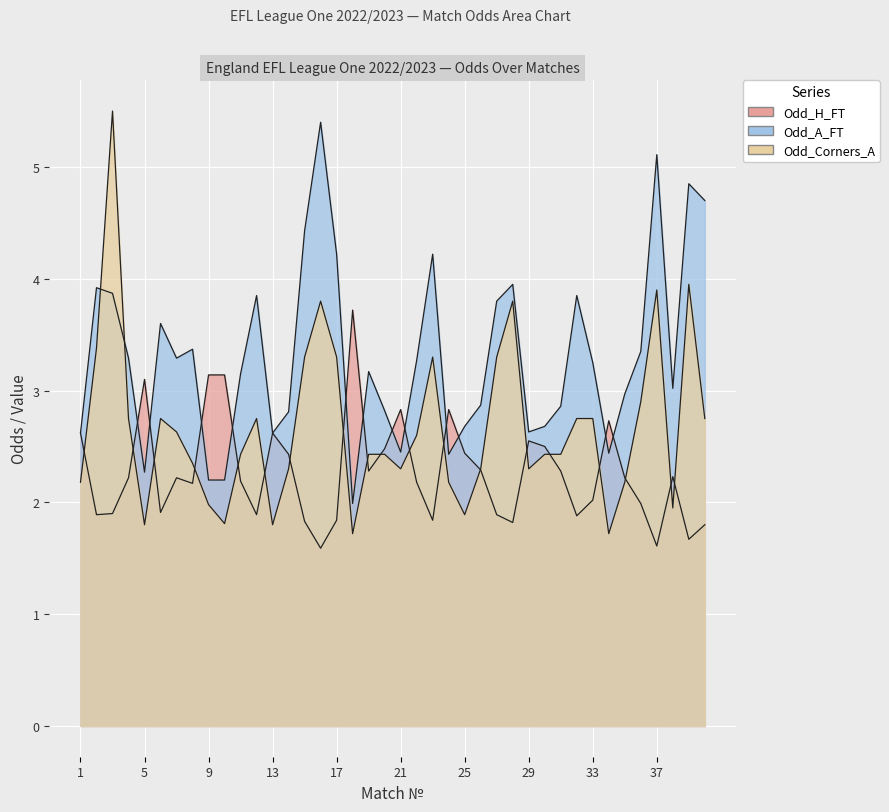

Is it true that Odd_A_FT equals 3.3 at 22?

True